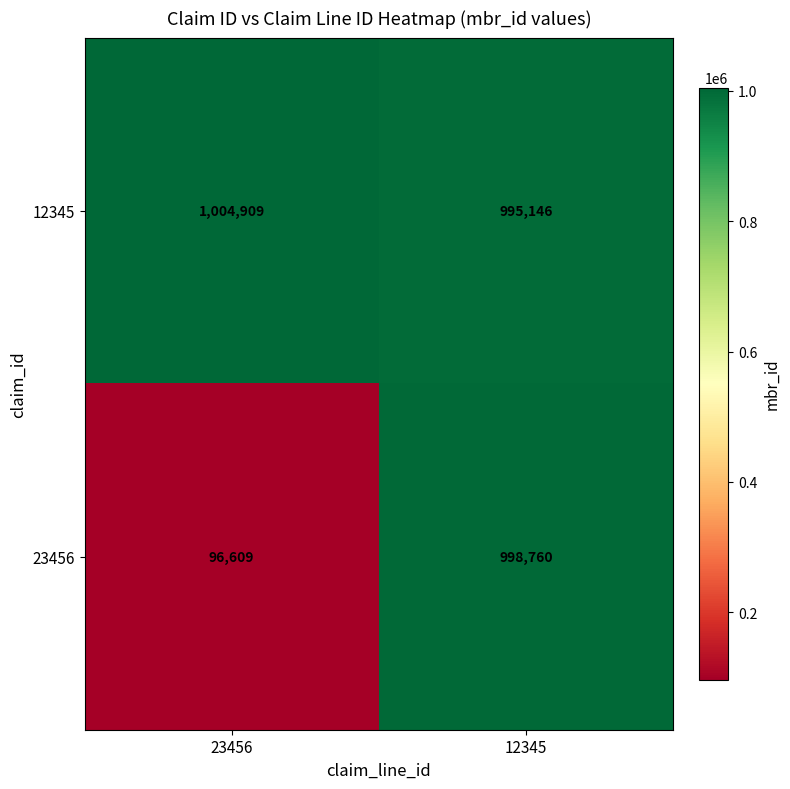

Which series has the largest range (max minus min)?

23456